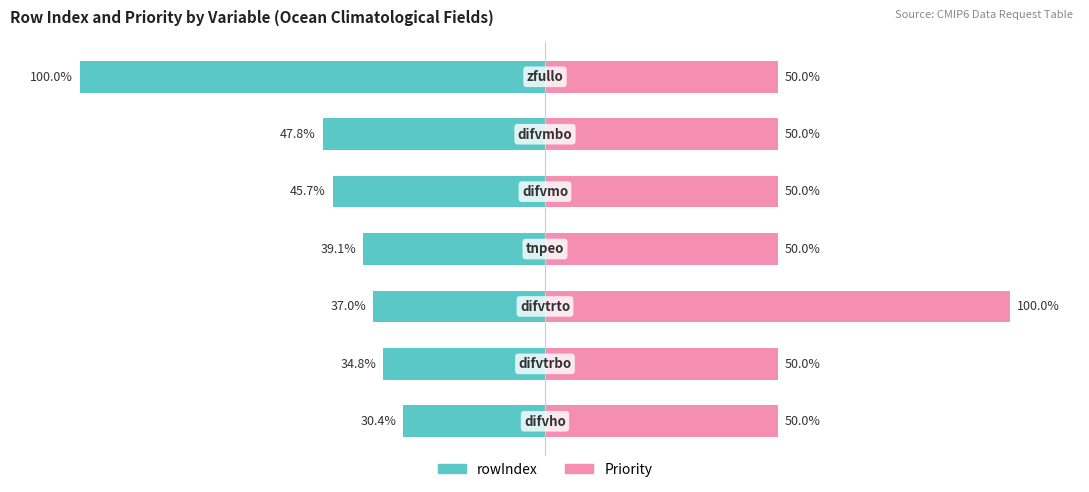

What is the value of the Priority bar at the 7th from the left?

50.0